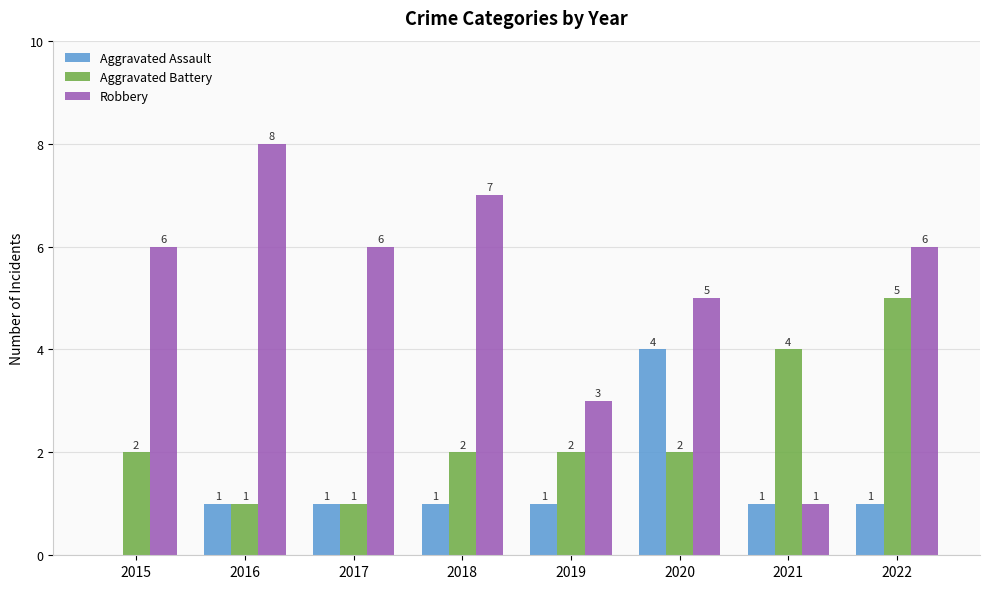

Reading right to left, what are all the values shown in this chart?

Aggravated Assault: 2022=1	2021=1	2020=4	2019=1	2018=1	2017=1	2016=1	2015=0
Aggravated Battery: 2022=5	2021=4	2020=2	2019=2	2018=2	2017=1	2016=1	2015=2
Robbery: 2022=6	2021=1	2020=5	2019=3	2018=7	2017=6	2016=8	2015=6